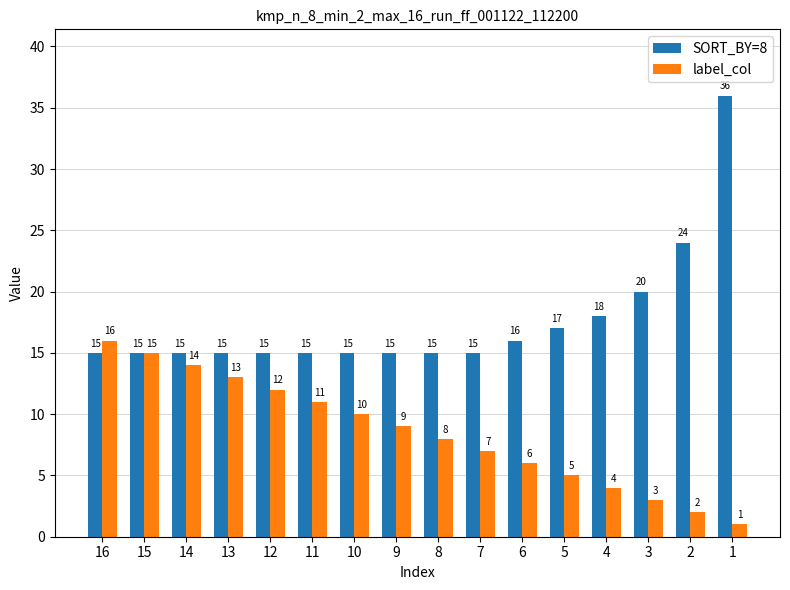

Are the bars grouped side by side (vs. stacked)?

Yes